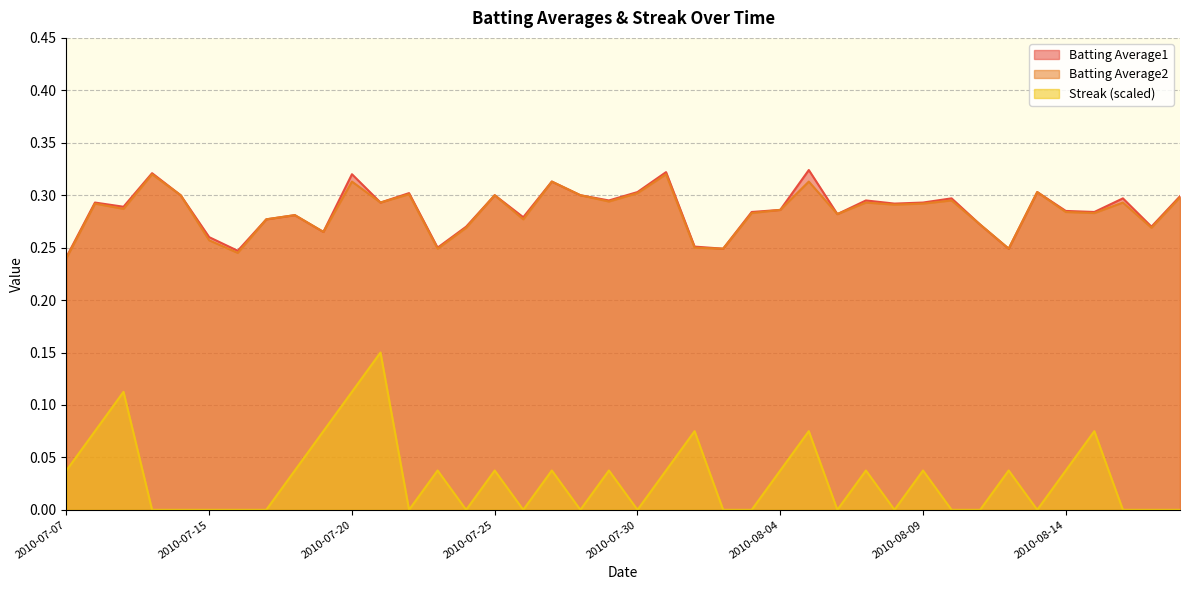

At 2010-07-29, list the series in order from largest to smallest.

Batting Average1, Batting Average2, Streak